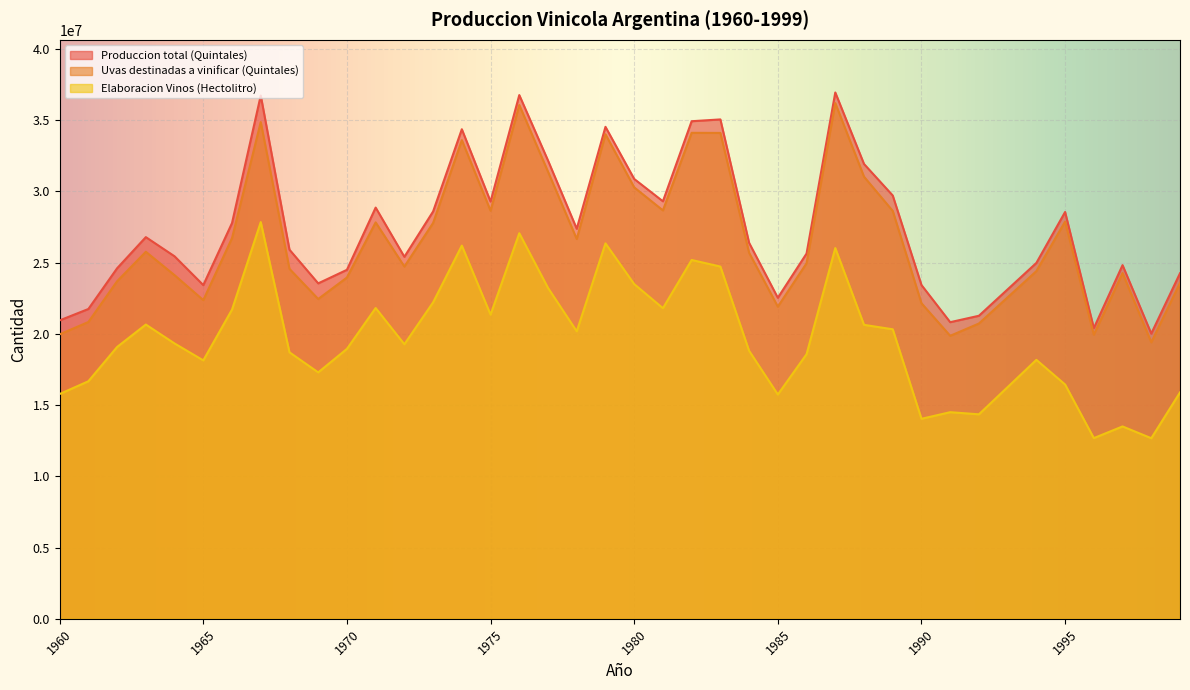

At which category is the sum across all series the highest?

1976